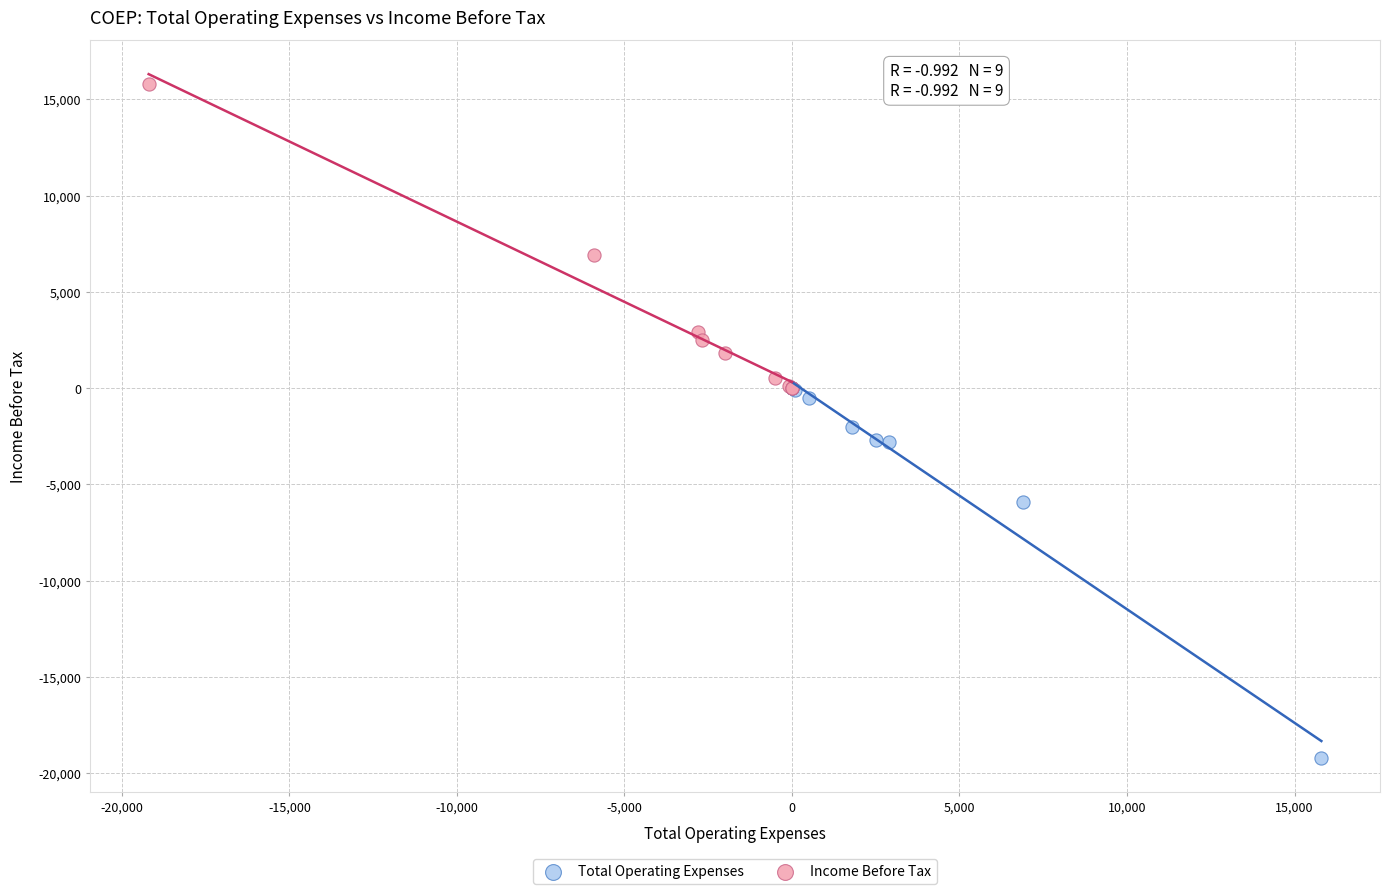

Which series contains the lowest Y value?

Total Operating Expenses